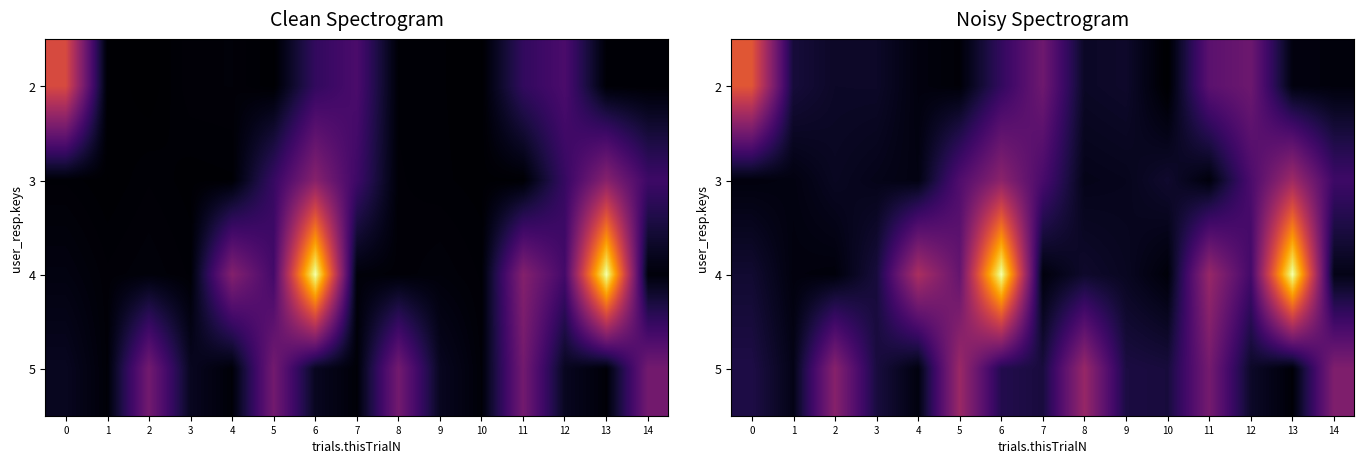

What is the total value across all series at 1?

1.8